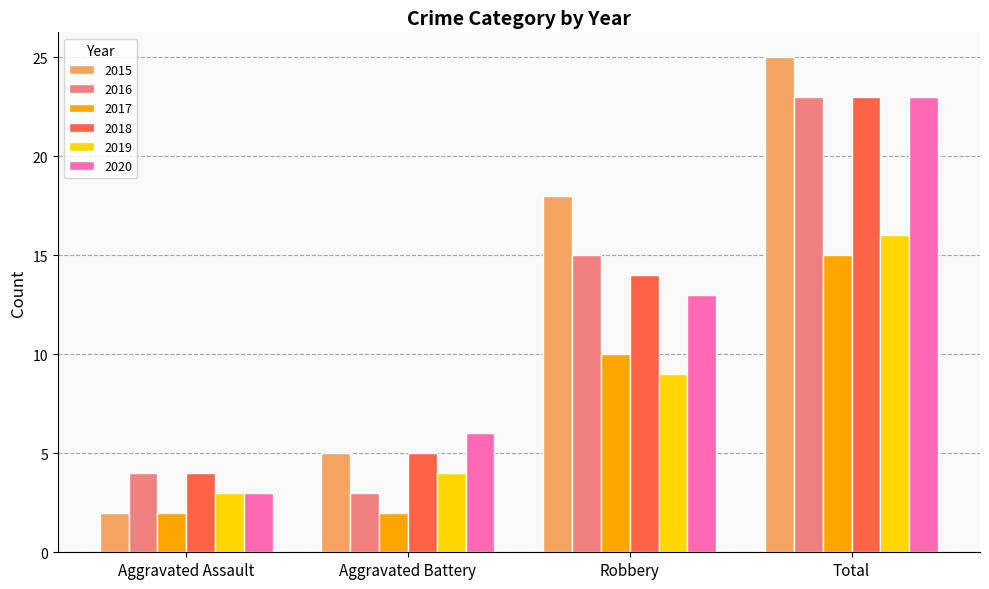

Reading left to right, what are all the values shown in this chart?

2015: Aggravated Assault=2	Aggravated Battery=5	Robbery=18	Total=25
2016: Aggravated Assault=4	Aggravated Battery=3	Robbery=15	Total=23
2017: Aggravated Assault=2	Aggravated Battery=2	Robbery=10	Total=15
2018: Aggravated Assault=4	Aggravated Battery=5	Robbery=14	Total=23
2019: Aggravated Assault=3	Aggravated Battery=4	Robbery=9	Total=16
2020: Aggravated Assault=3	Aggravated Battery=6	Robbery=13	Total=23